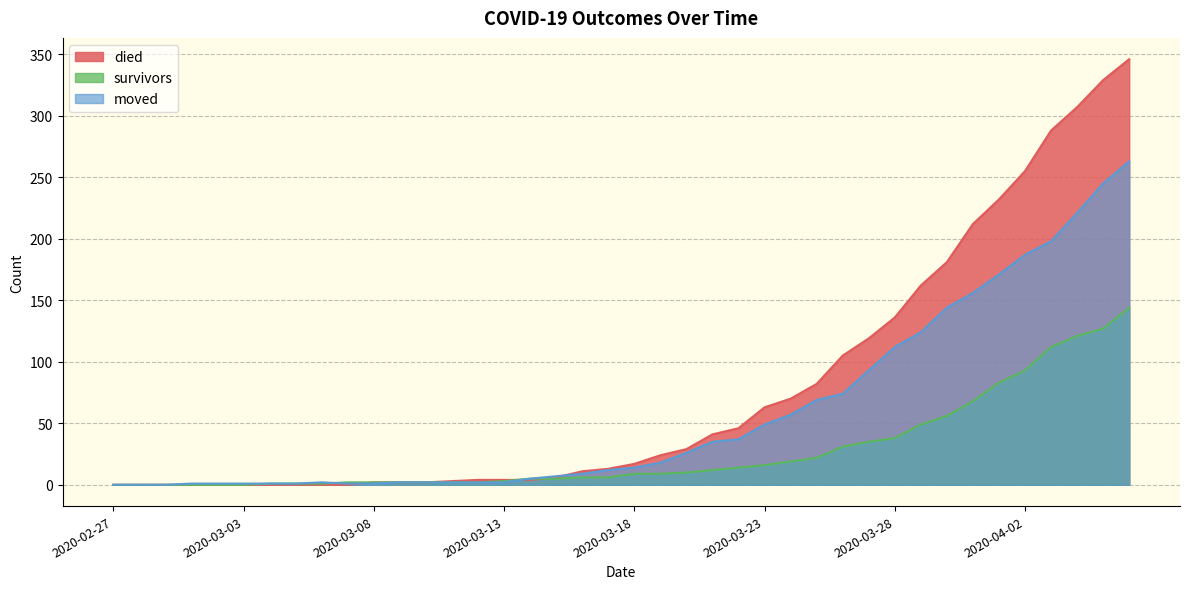

True or false: survivors has a value of 12 at 2020-03-21.

True